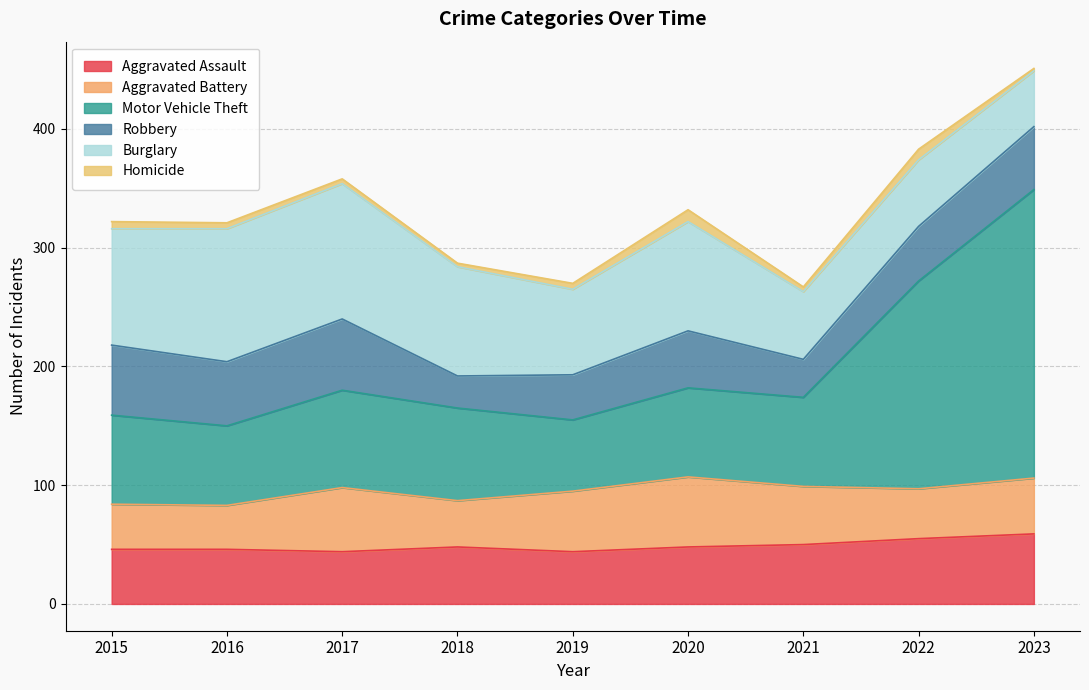

How many categories are shown in the chart?

9